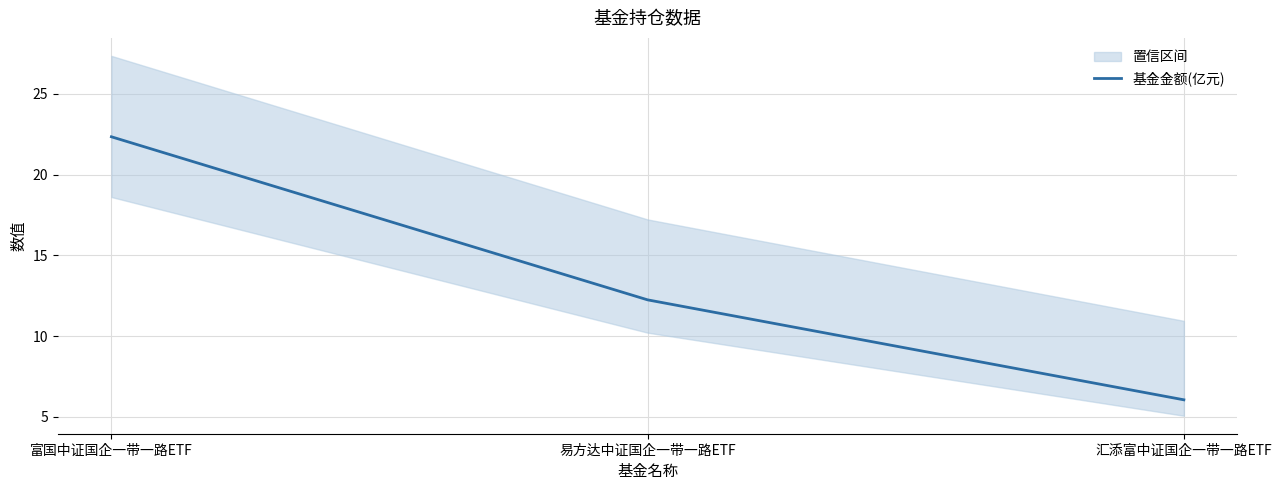

Is this an area chart (filled region under the line)?

No